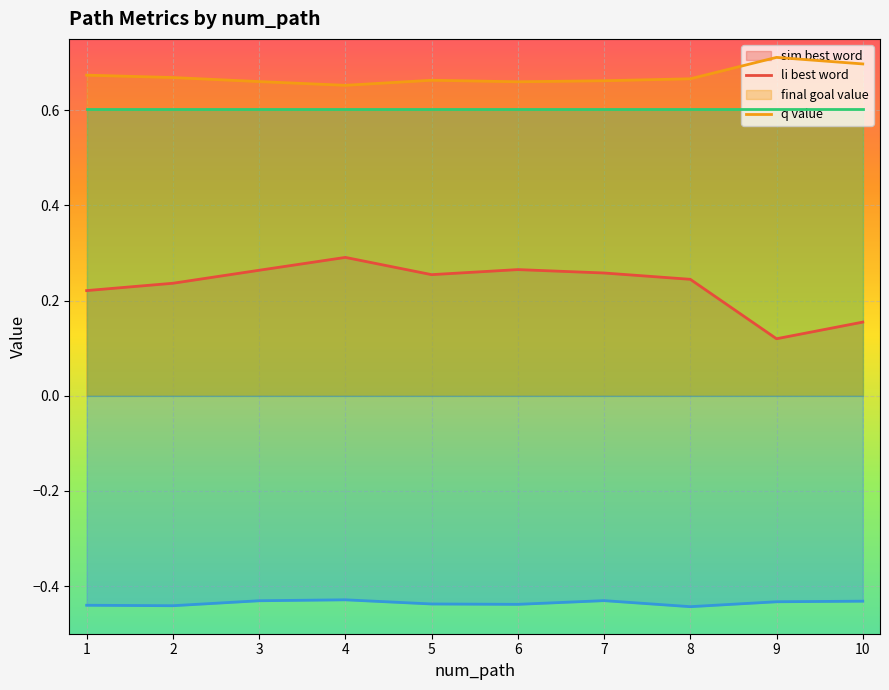

What is the total value across all series at 7?

1.1